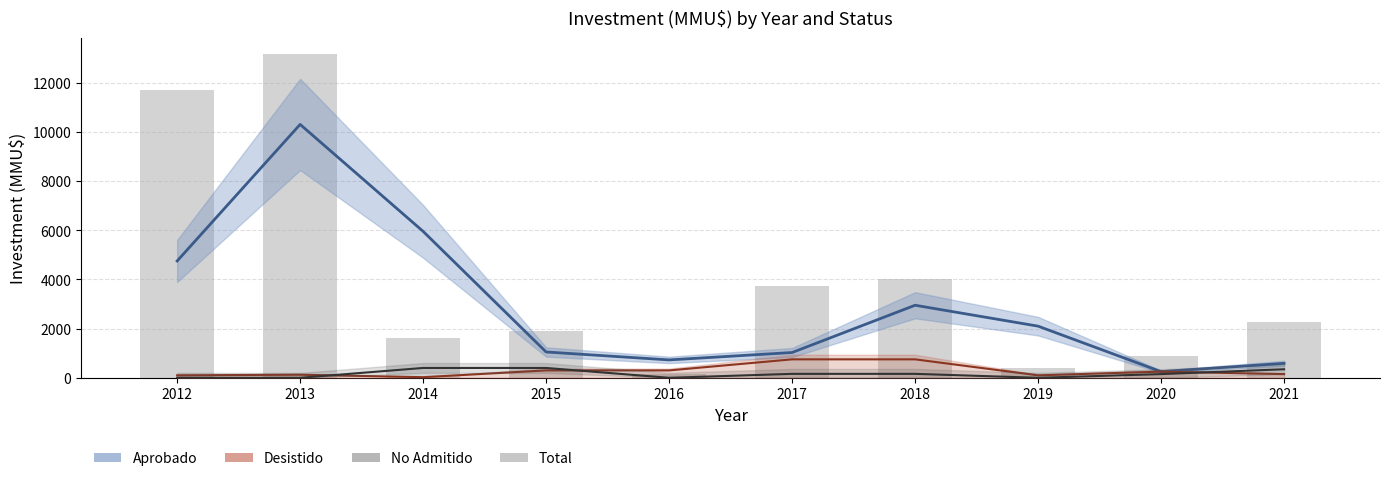

What is the total value across all series at 2016?

1181.0